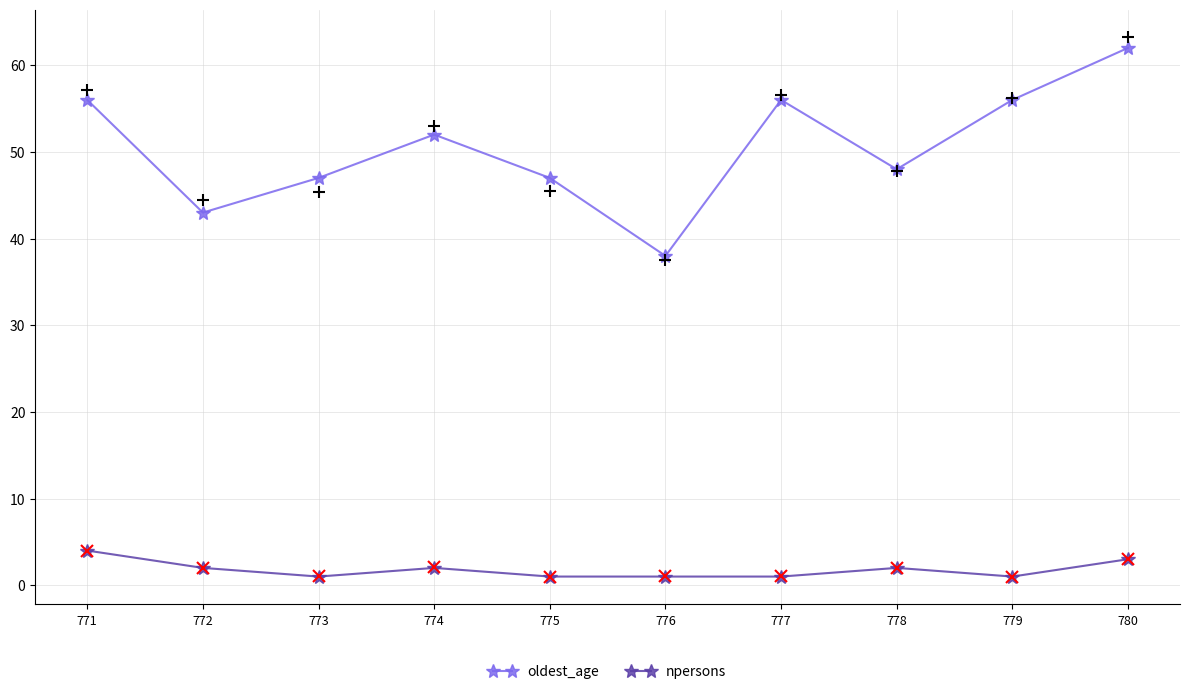

How many series are shown in this chart?

2